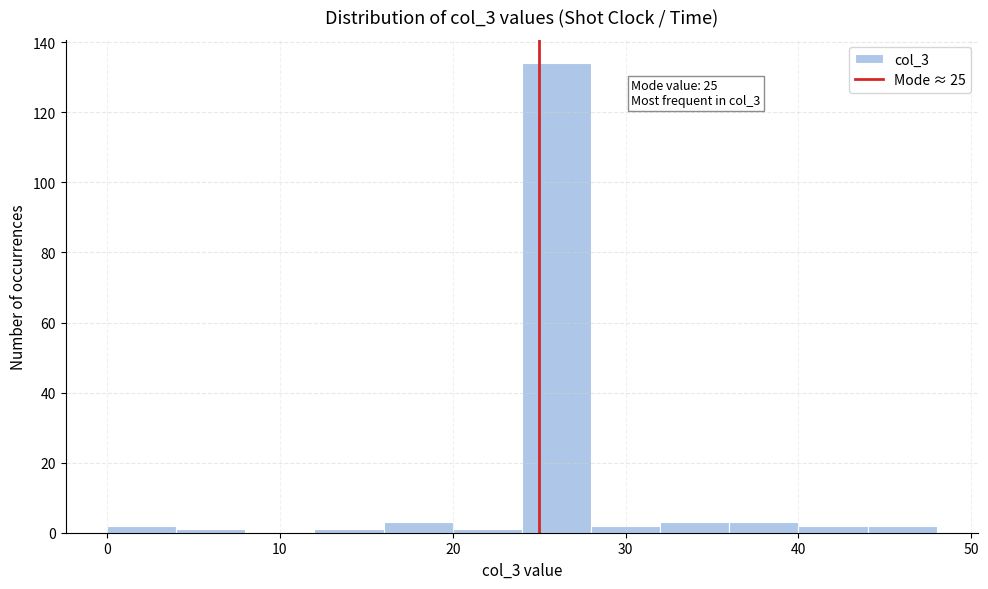

Which range on the x-axis has the tallest bar?

24 to 28